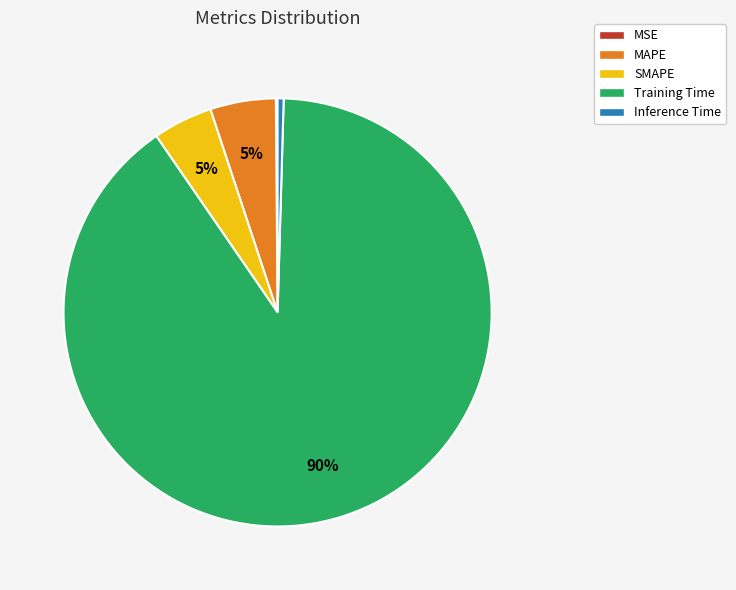

Which category accounts for the majority?

Training Time